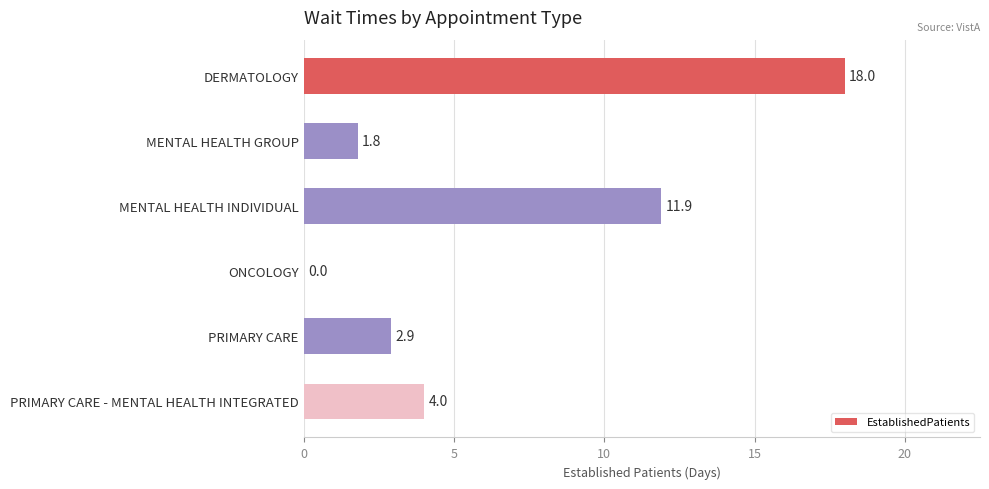

Reading top to bottom, what are all the values shown in this chart?

DERMATOLOGY=18.0	MENTAL HEALTH GROUP=1.8	MENTAL HEALTH INDIVIDUAL=11.9	ONCOLOGY=0.0	PRIMARY CARE=2.9	PRIMARY CARE - MENTAL HEALTH INTEGRATED=4.0